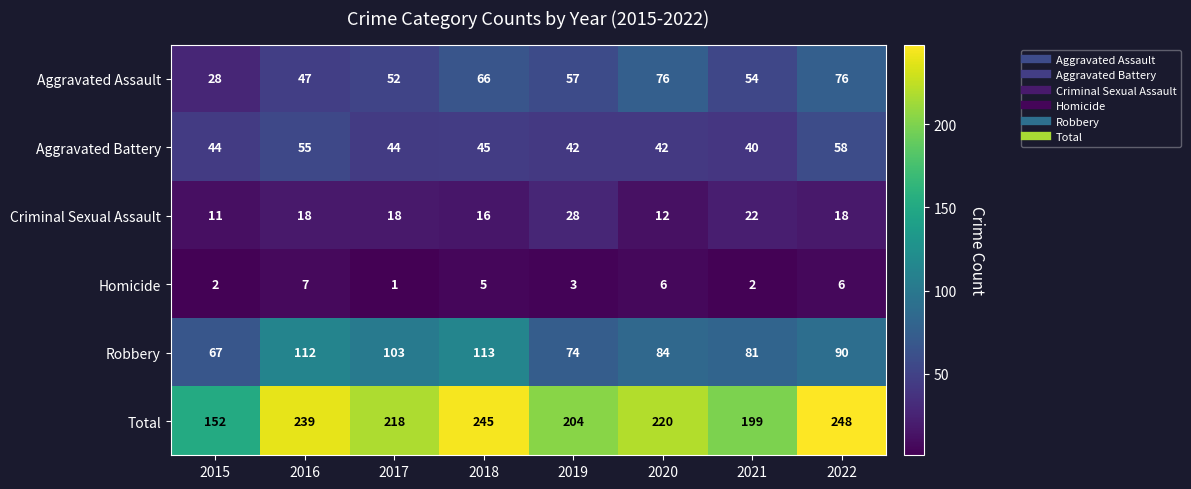

Which series changed the most between 2015 and 2016?

Total